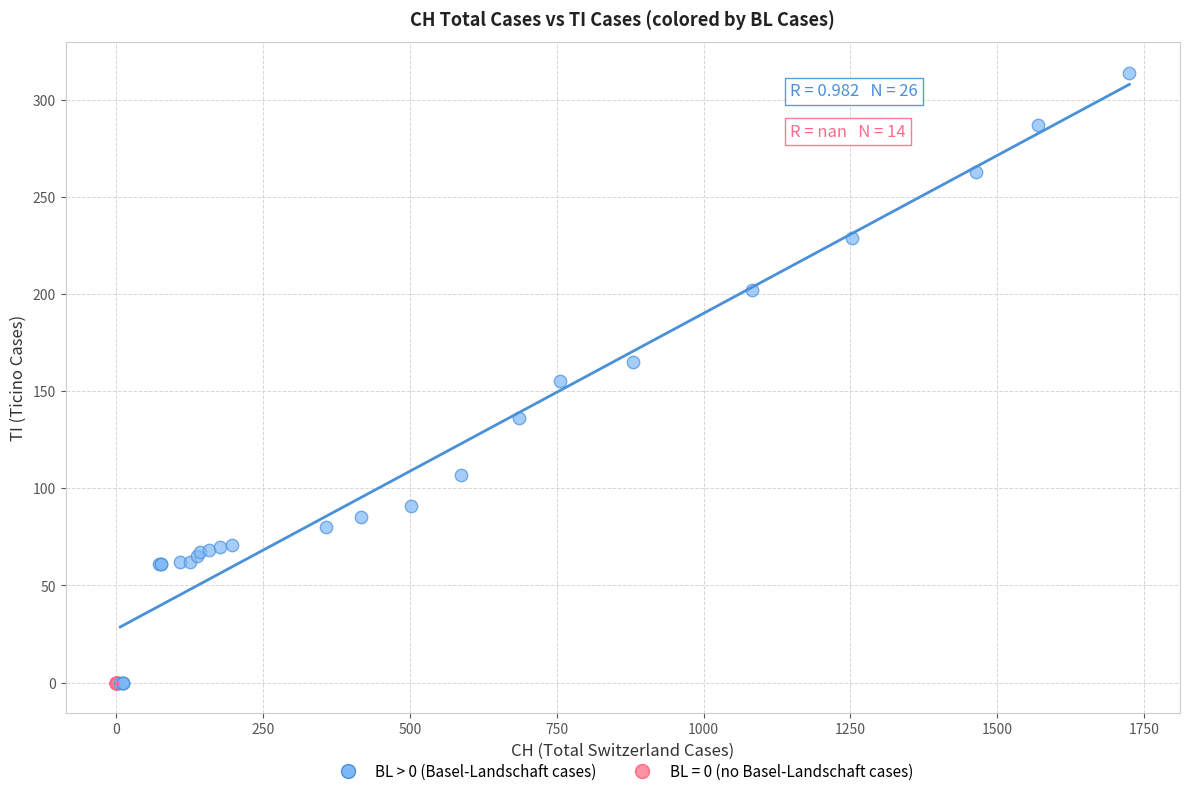

Which series contains the highest Y value?

BL > 0 (Basel-Landschaft cases)